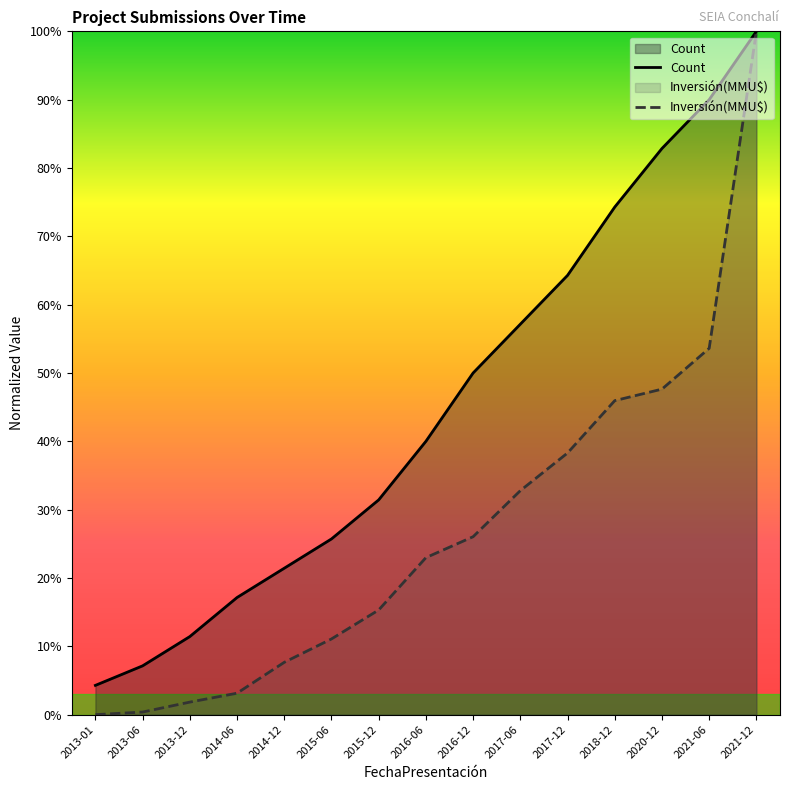

Reading left to right, extract all data points from this chart.

Count: 0.0	0.1	0.1	0.2	0.2	0.3	0.3	0.4	0.5	0.6	0.6	0.7	0.8	0.9	1.0
Investment: 0.0	0.0	0.0	0.0	0.1	0.1	0.2	0.2	0.3	0.3	0.4	0.5	0.5	0.5	1.0